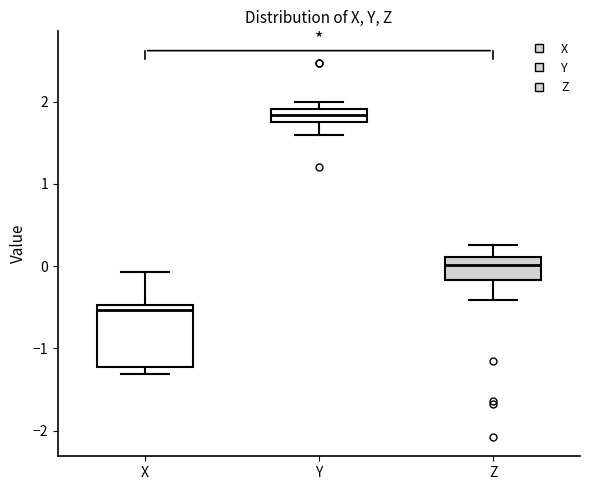

Which box's median line is the highest?

Y